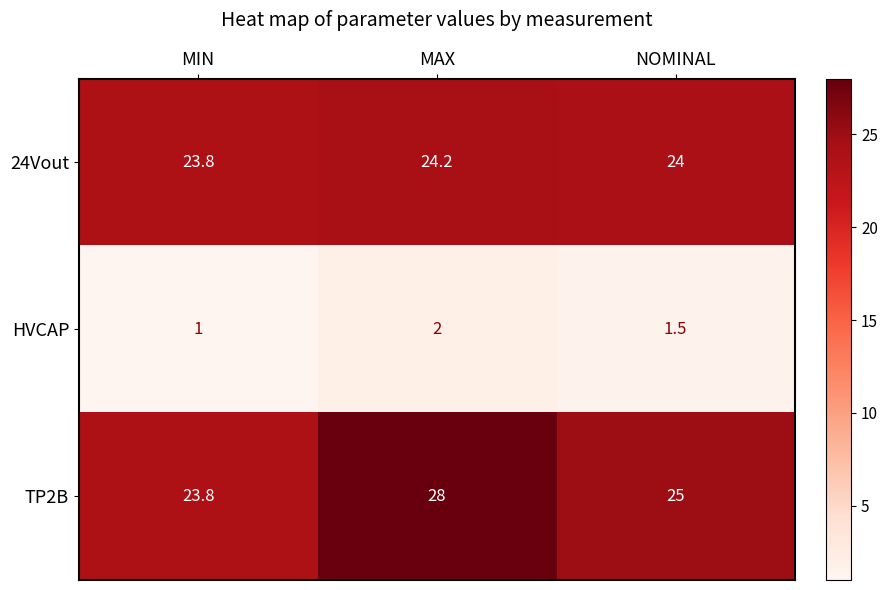

Which label corresponds to the smallest value in the chart?

MIN